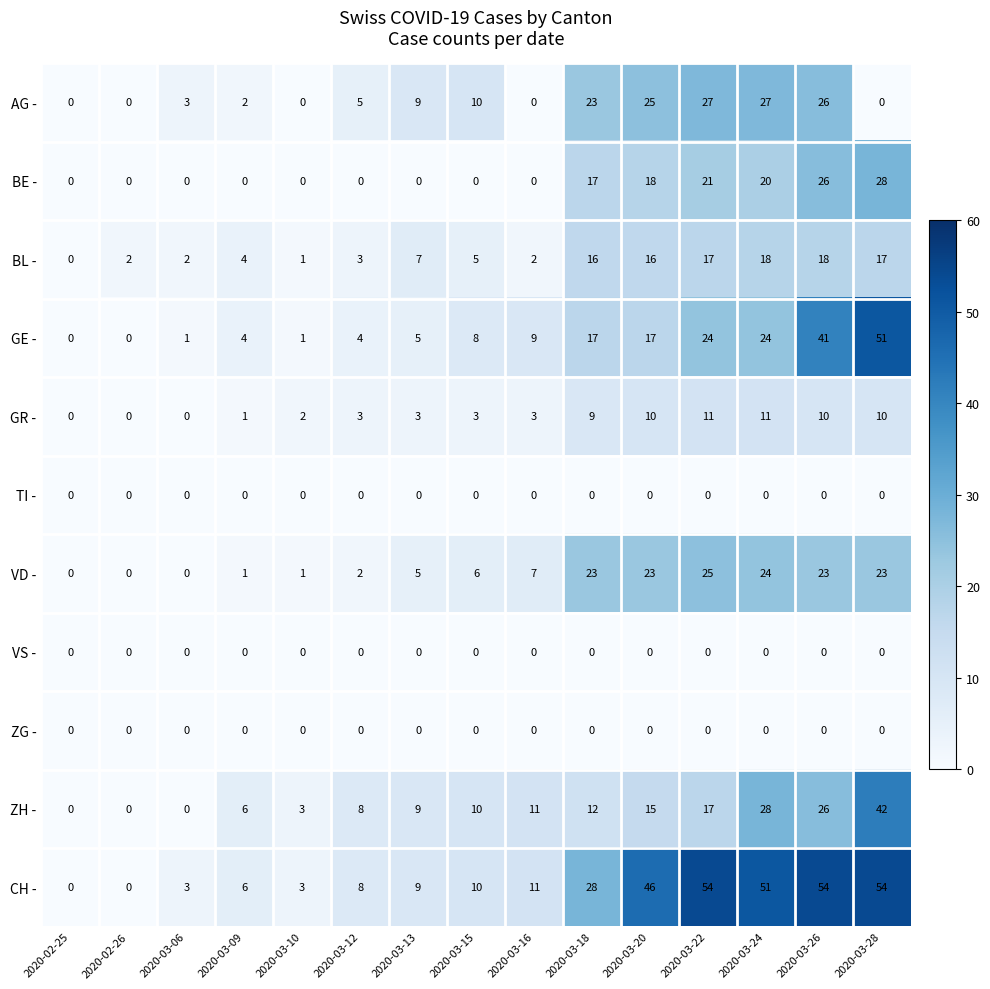

The CH - series shows 39 at 2020-03-18. True or false?

False